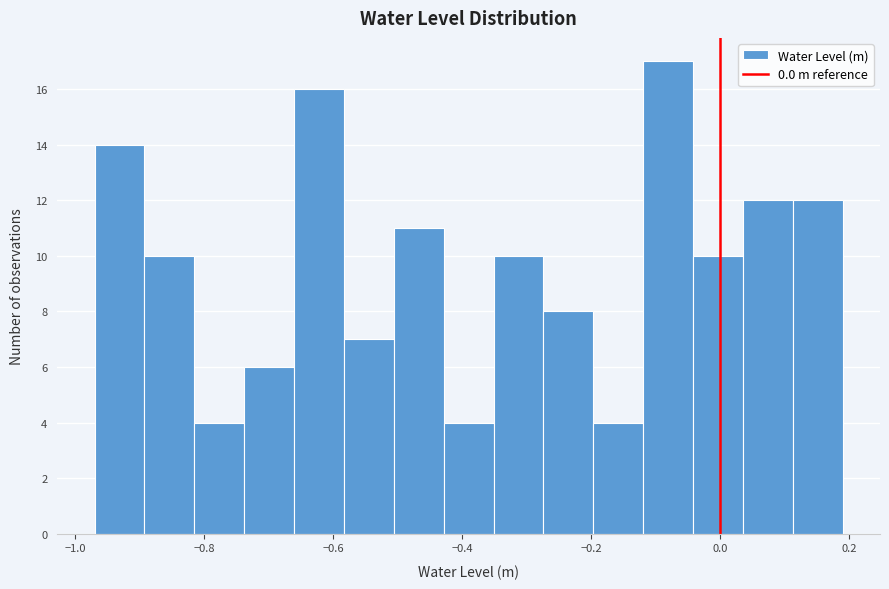

Around what value on the x-axis is the tallest bar? Give the approximate position of its centre, as read against the axis.

-0.08